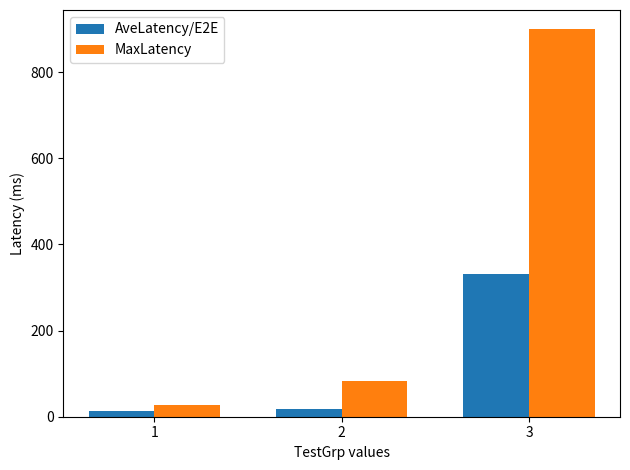

Between 2 and 3, which series saw the biggest shift?

MaxLatency